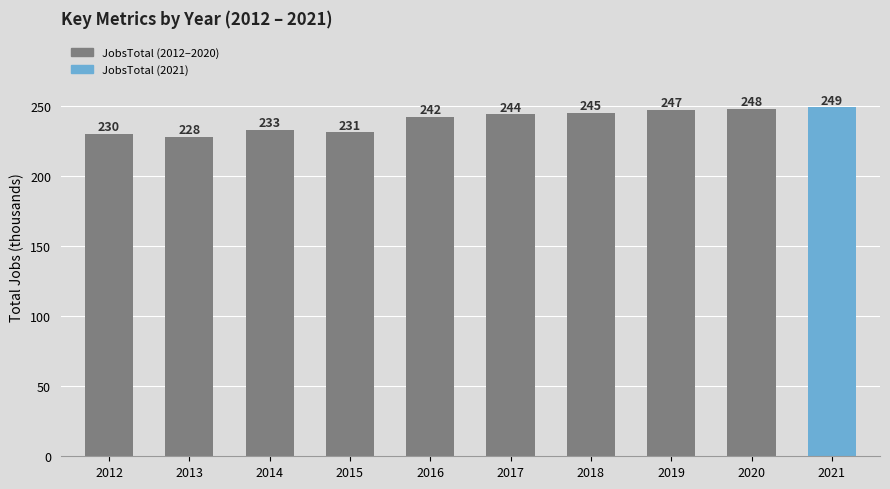

What is the smallest value displayed?

228